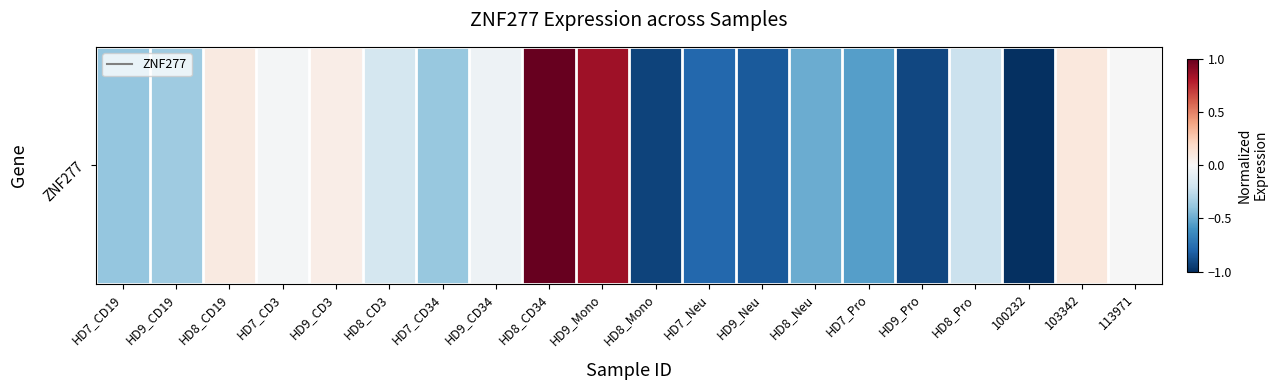

Reading right to left, transcribe all the data shown in this chart.

113971=-0.0	103342=0.1	100232=-1.0	HD8_Pro=-0.2	HD9_Pro=-0.9	HD7_Pro=-0.5	HD8_Neu=-0.5	HD9_Neu=-0.8	HD7_Neu=-0.8	HD8_Mono=-0.9	HD9_Mono=0.8	HD8_CD34=1.0	HD9_CD34=-0.0	HD7_CD34=-0.4	HD8_CD3=-0.2	HD9_CD3=0.1	HD7_CD3=-0.0	HD8_CD19=0.1	HD9_CD19=-0.4	HD7_CD19=-0.4